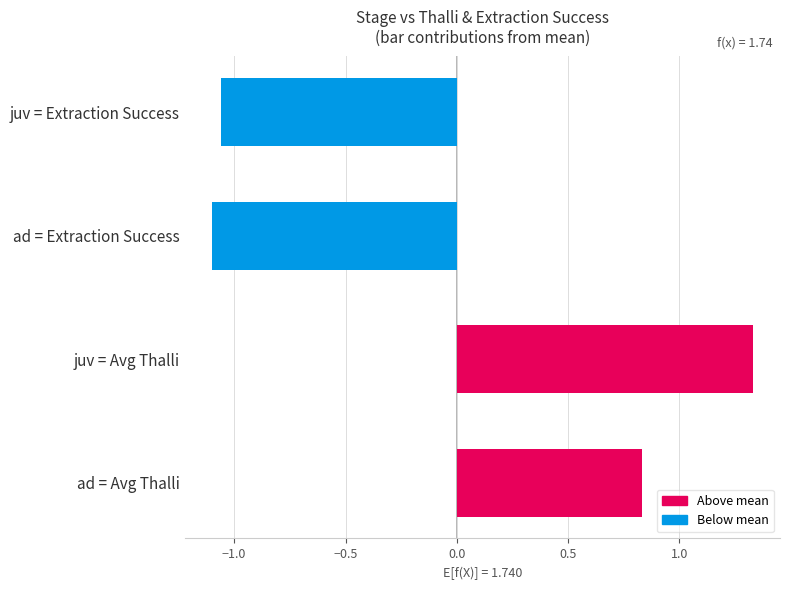

How many values are below 0?

2